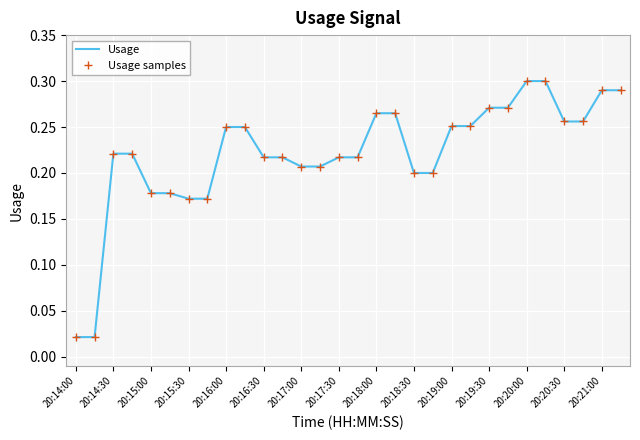

How many lines are shown in the chart?

2